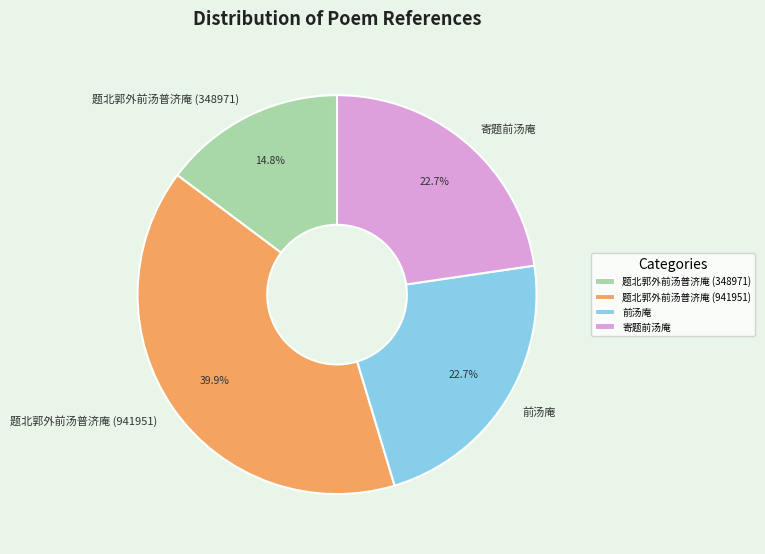

What is the ratio of the value at 题北郭外前汤普济庵 (348971) to the value at 题北郭外前汤普济庵 (941951)?

0.4